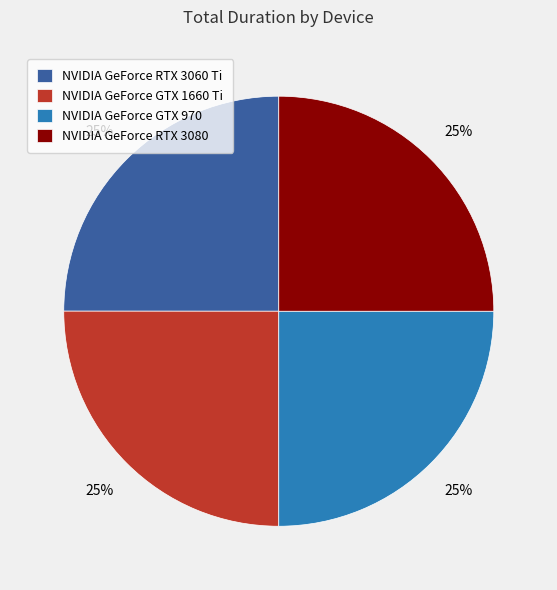

True or false: NVIDIA GeForce RTX 3060 Ti accounts for 35% of the total.

False